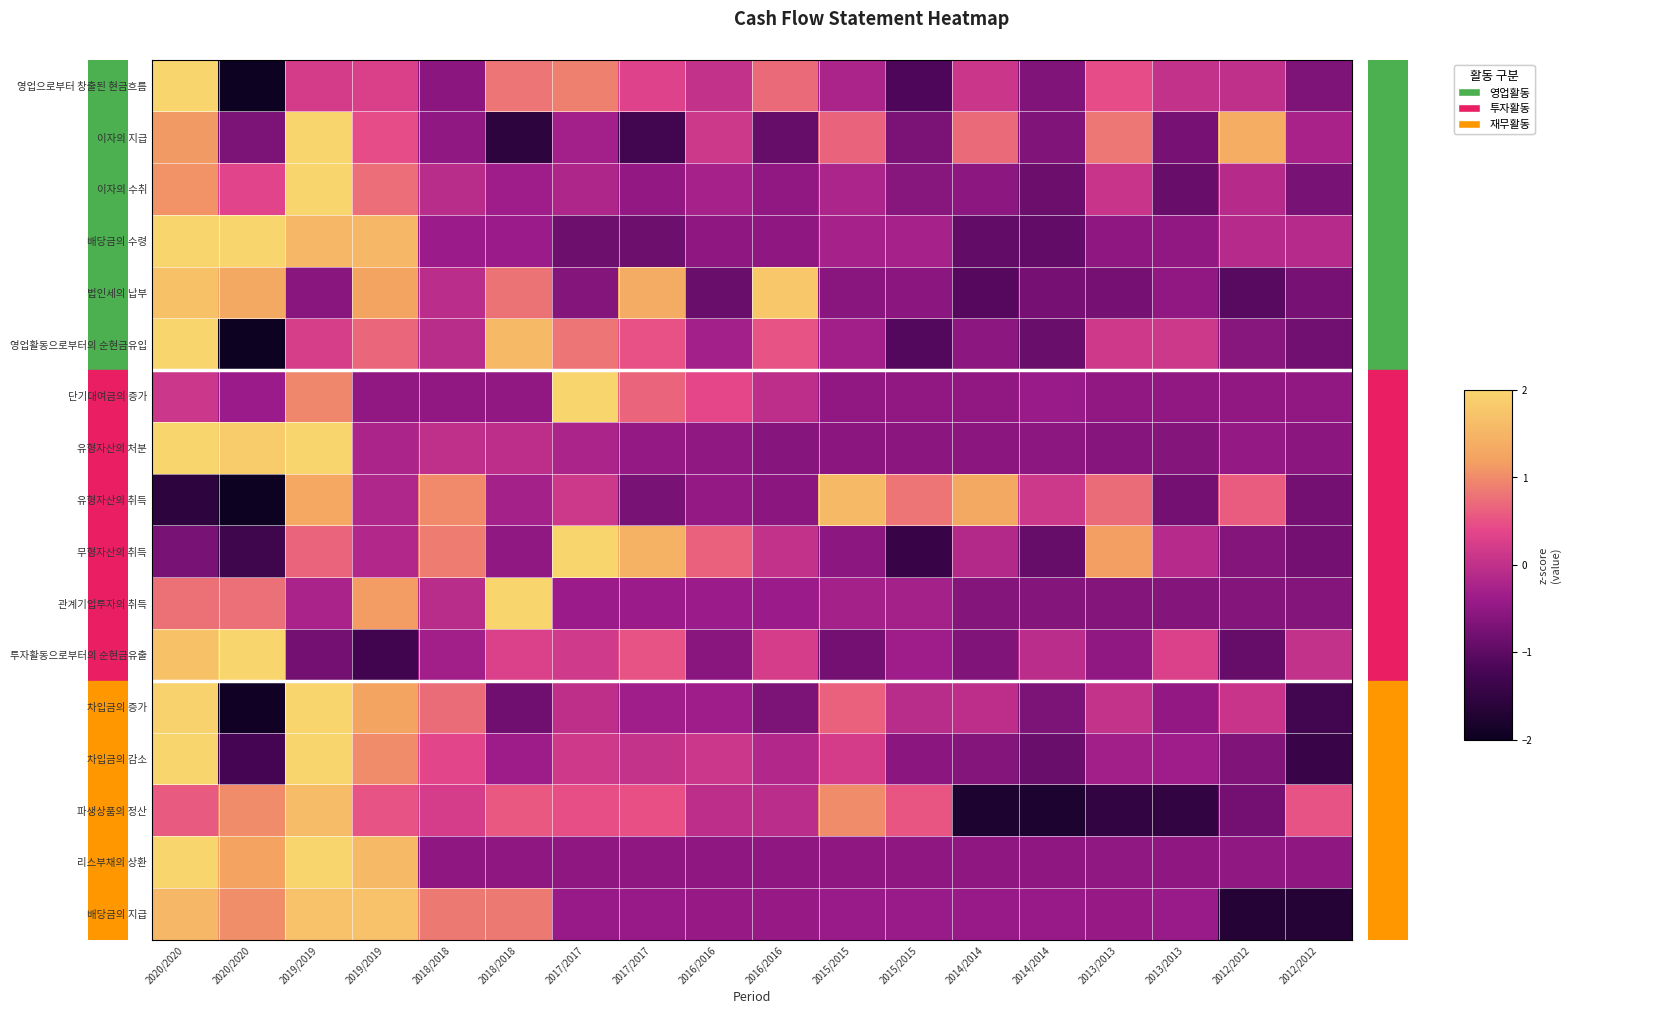

Which label corresponds to the smallest value in the chart?

2020/2020